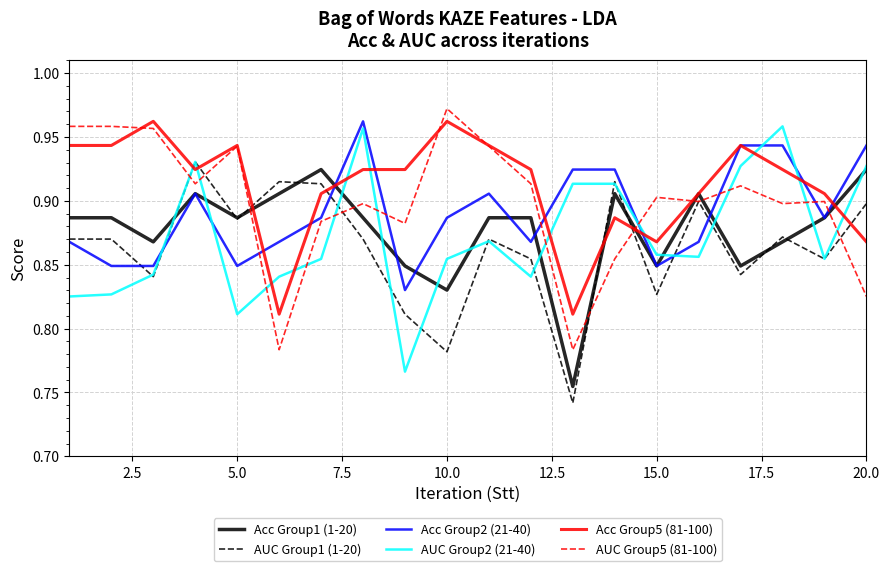

What are all the series names shown in the legend?

Acc Group1 (1-20), AUC Group1 (1-20), Acc Group2 (21-40), AUC Group2 (21-40), Acc Group5 (81-100), AUC Group5 (81-100)